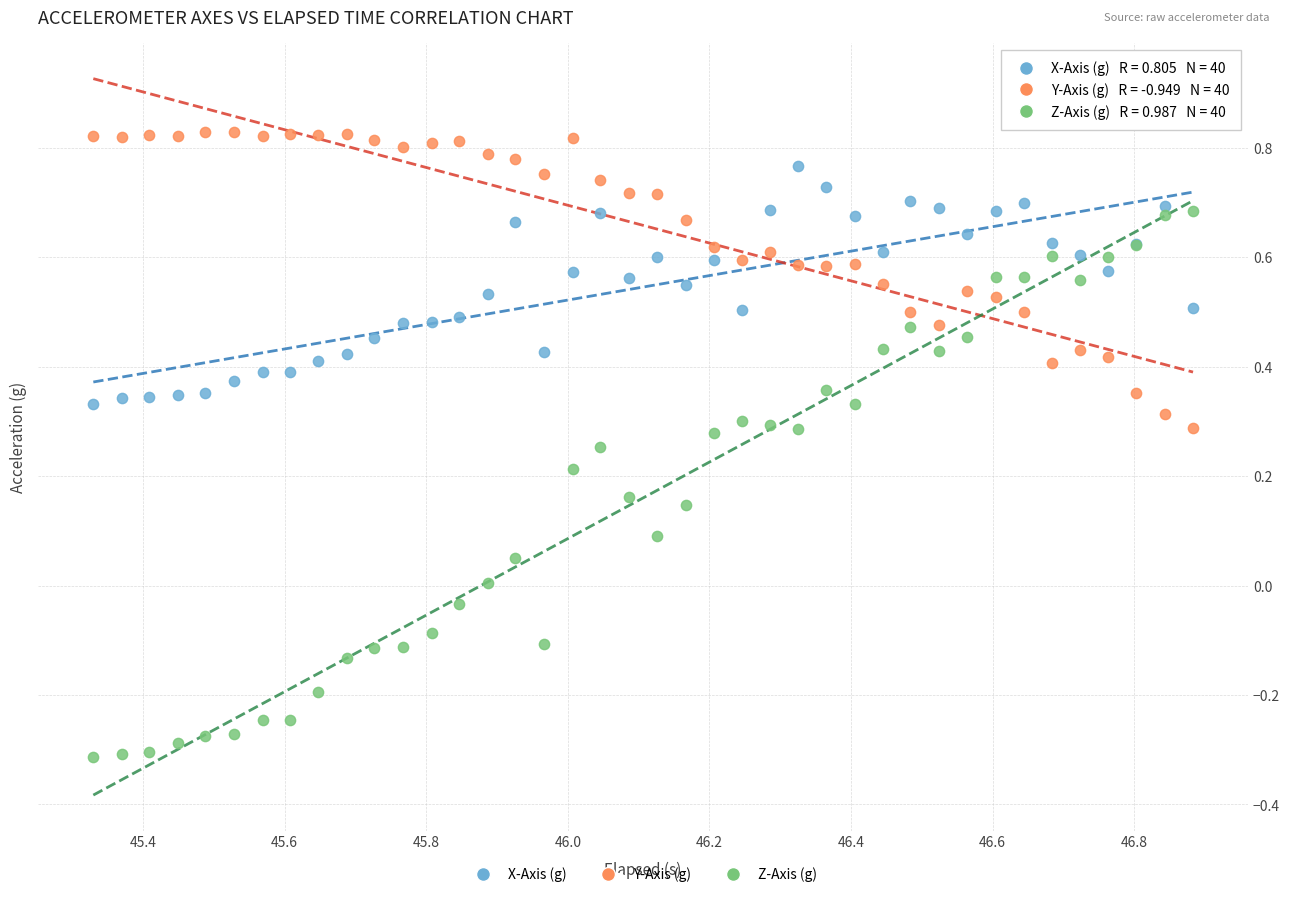

Which series has the largest Y range (max minus min)?

Z-Axis (g)